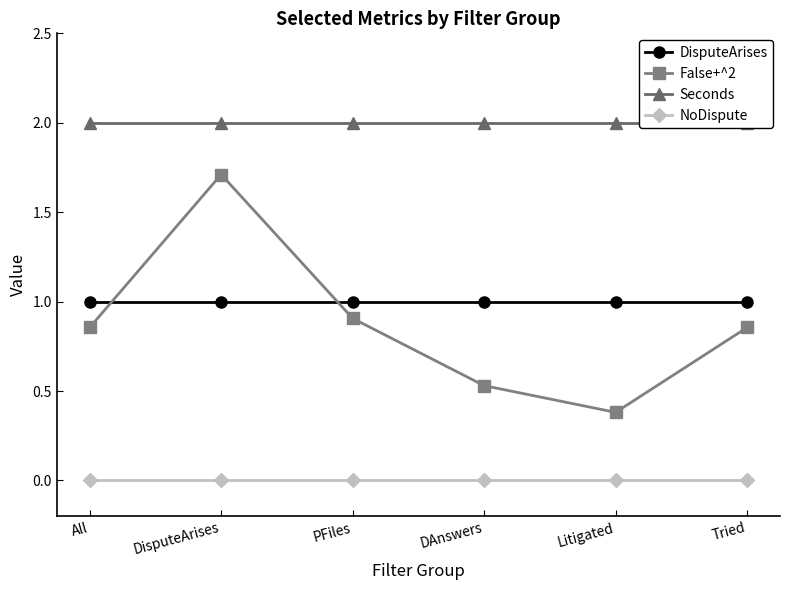

Reading right to left, list all the values displayed in this chart.

DisputeArises: 1.0	1.0	1.0	1.0	1.0	1.0
False+^2: 0.9	0.4	0.5	0.9	1.7	0.9
Seconds: 2.0	2.0	2.0	2.0	2.0	2.0
NoDispute: 0.0	0.0	0.0	0.0	0.0	0.0